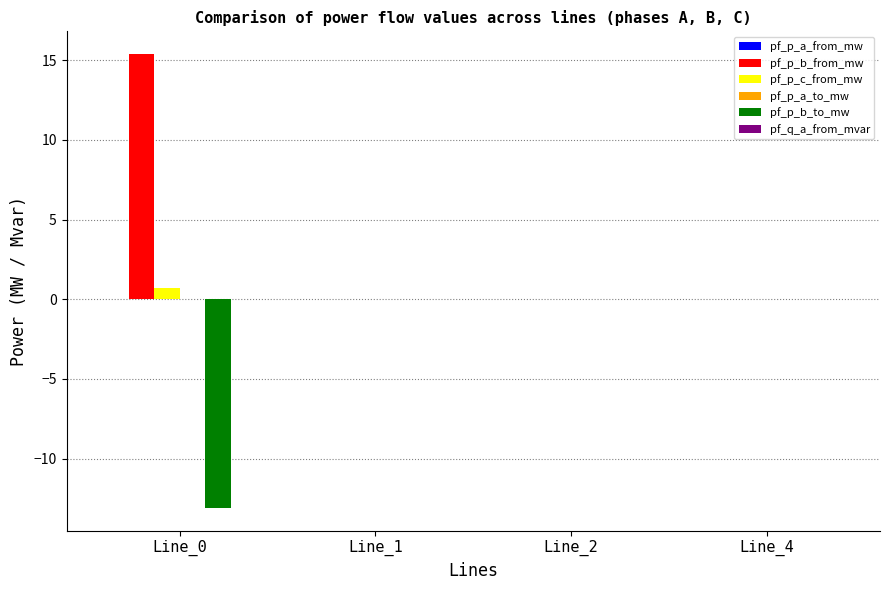

Which series changed the most between Line_0 and Line_1?

pf_p_b_from_mw